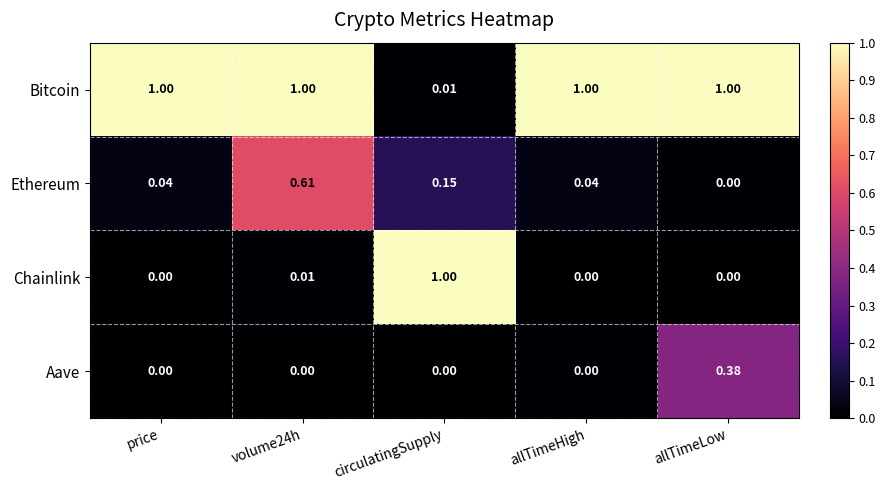

What is the difference between the highest and lowest values at price?

1.0